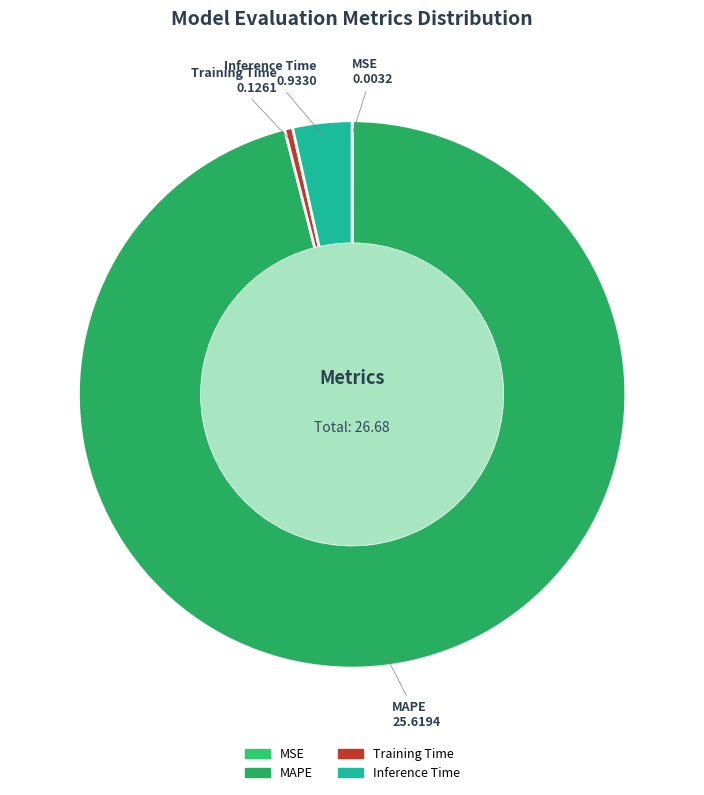

Which slice represents more than half of the pie?

MAPE